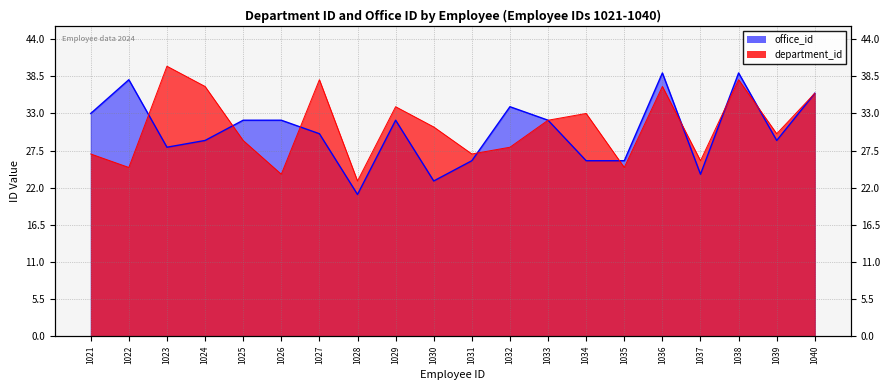

What are all the series names shown in the legend?

department_id, office_id